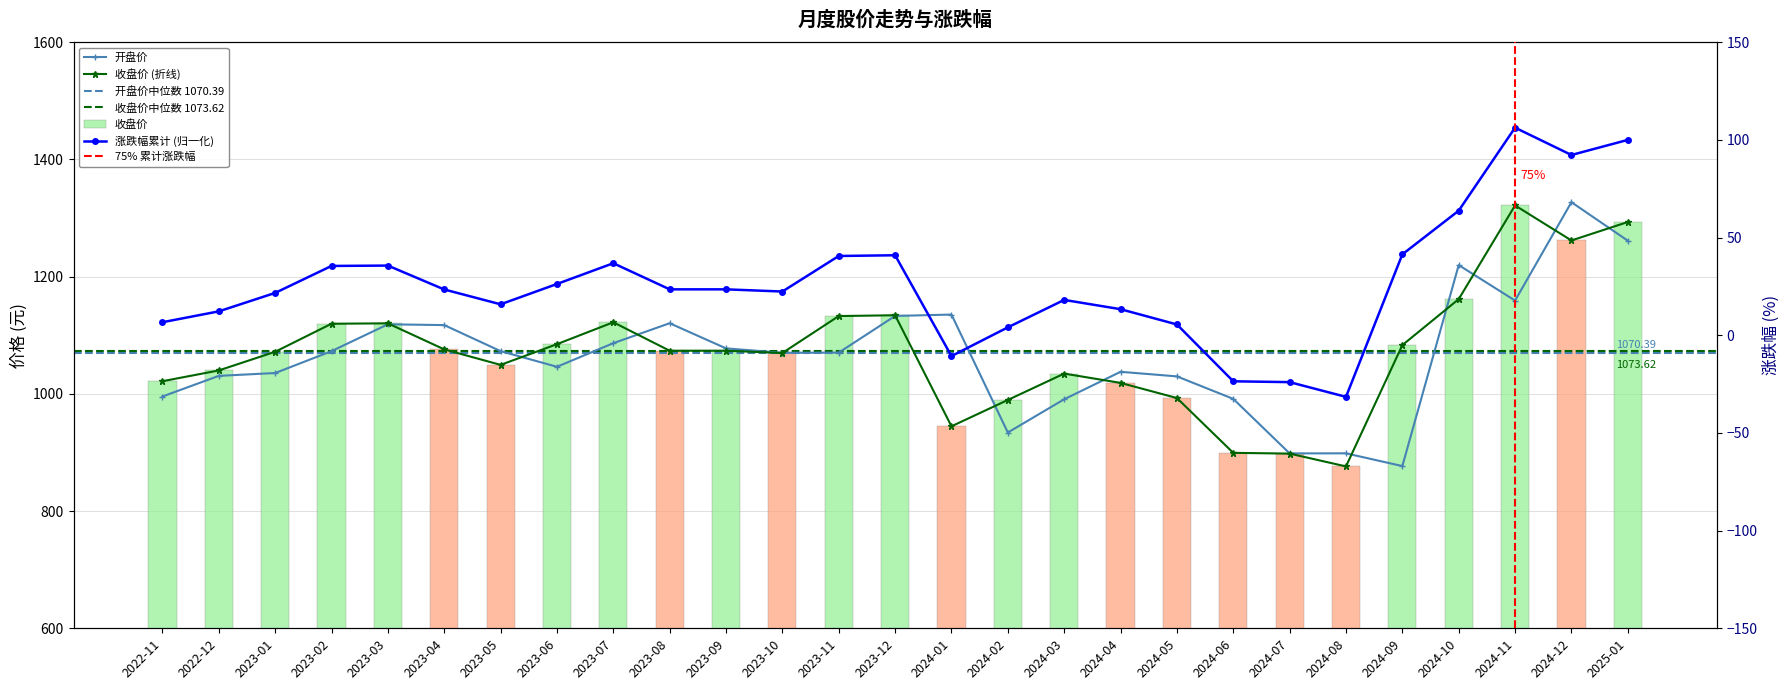

How many data points does each series have?

27